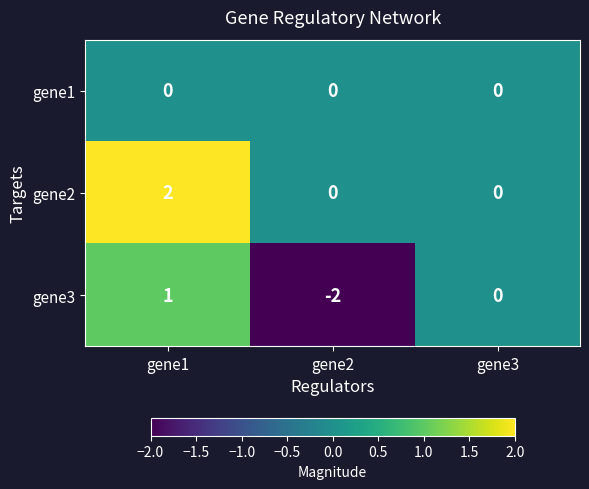

The gene1 series shows 0 at gene3. True or false?

True